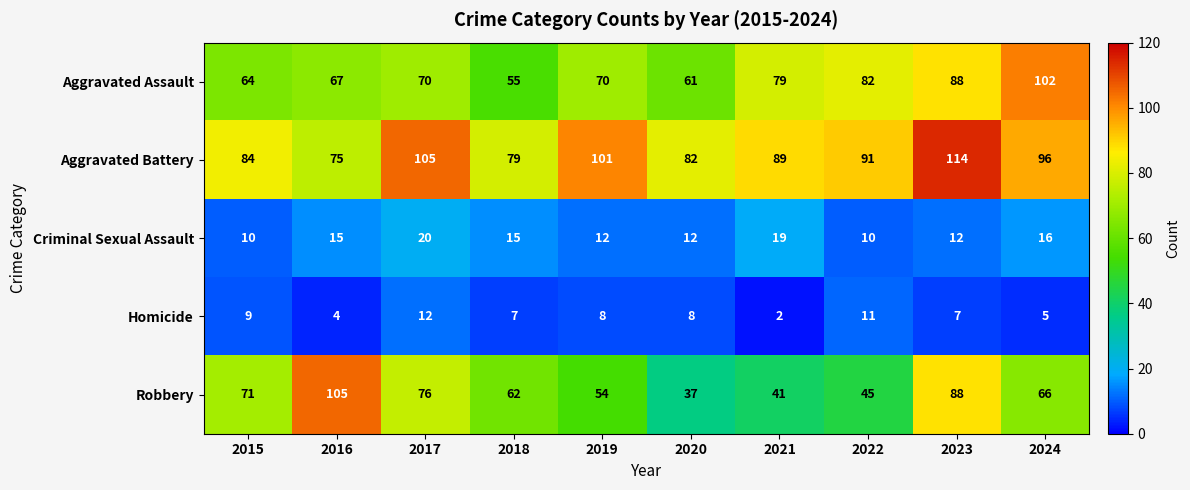

Rank the series by their maximum value, from highest to lowest.

Aggravated Battery, Robbery, Aggravated Assault, Criminal Sexual Assault, Homicide